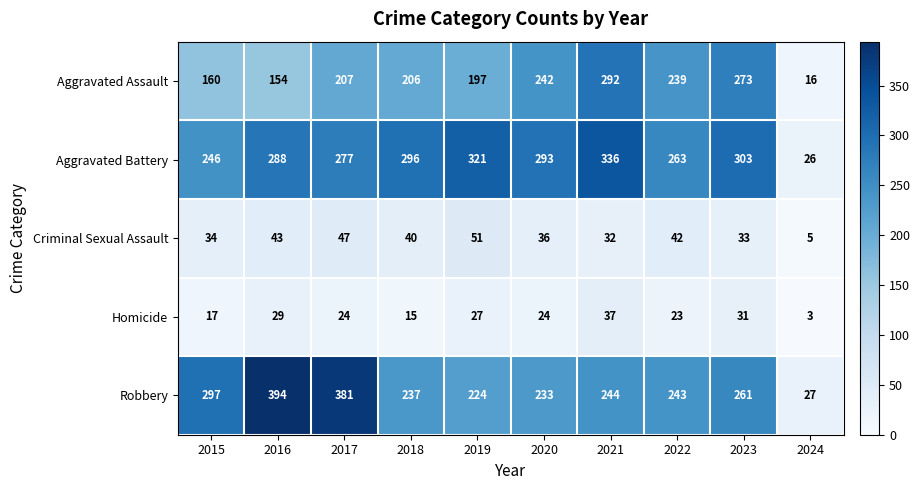

At how many categories does at least one series exceed 66?

9